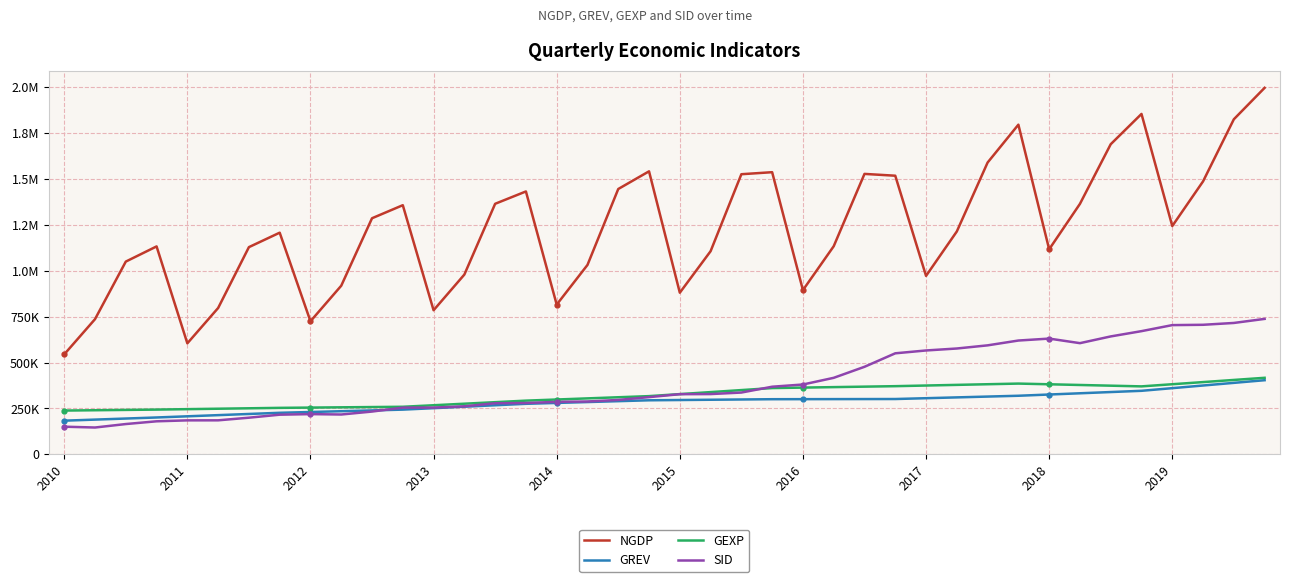

At which label does GREV first exceed 296017?

2015